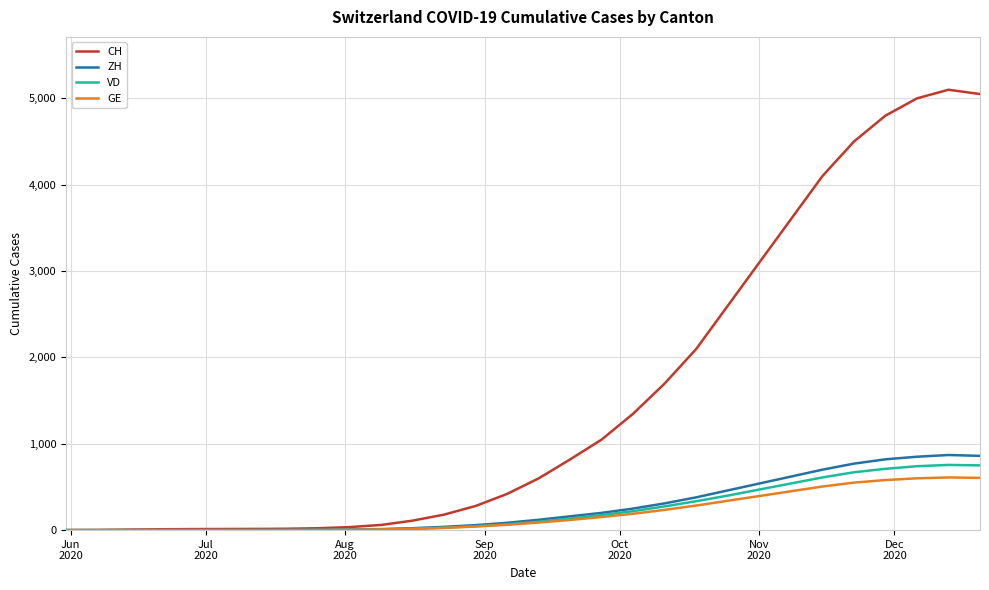

Which series has the largest total across all categories?

CH